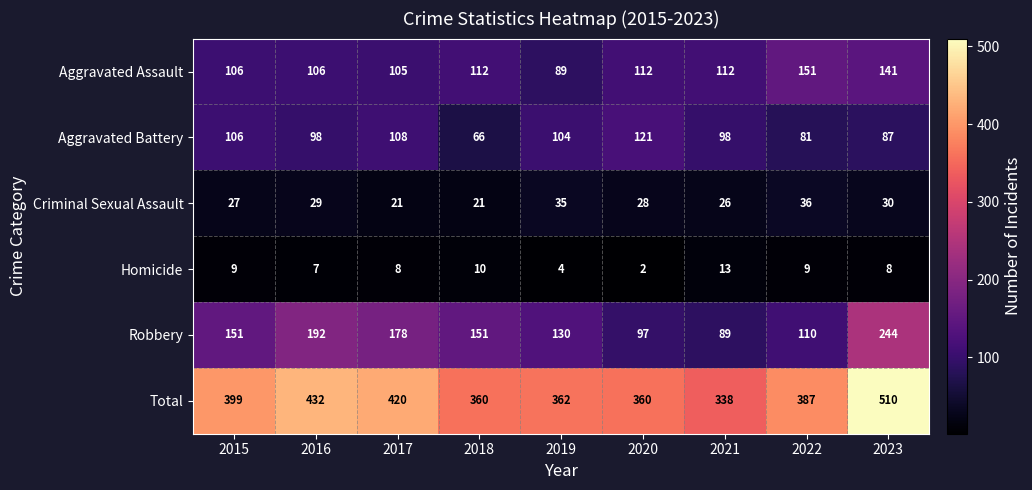

List the series in order of their peak value, highest first.

Total, Robbery, Aggravated Assault, Aggravated Battery, Criminal Sexual Assault, Homicide